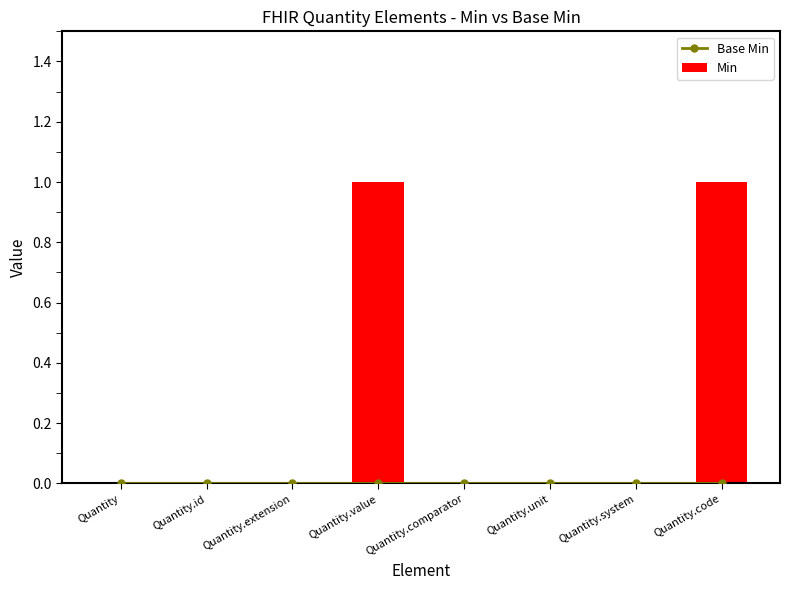

At which category is the sum across all series the highest?

Quantity.value